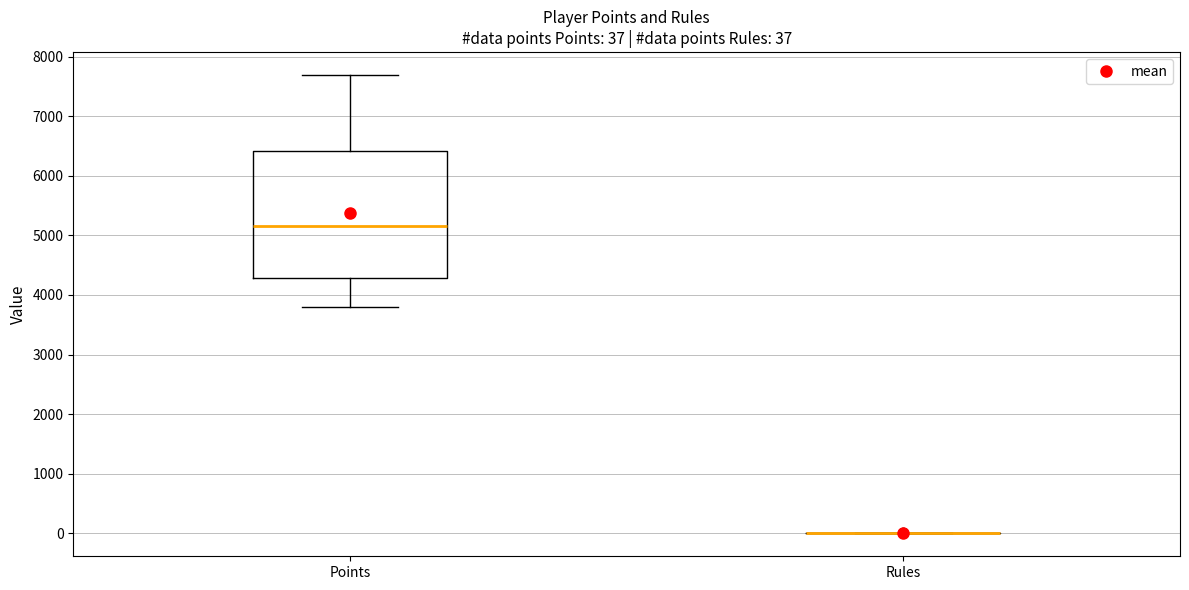

Comparing the boxes themselves (not the whiskers), which one is the tallest?

Points